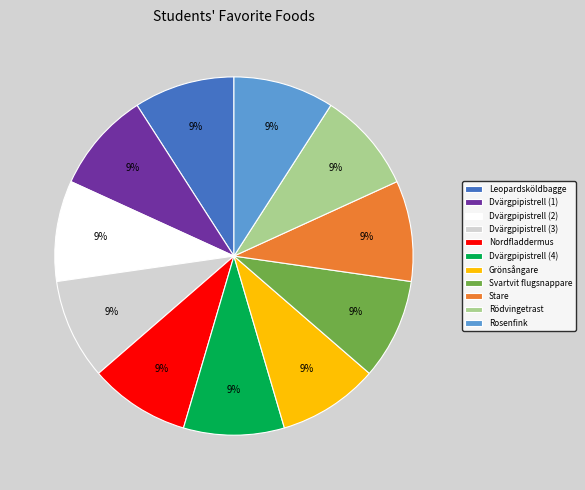

Combined, do Dvärgpipistrell (4) and Stare account for over 50%?

No